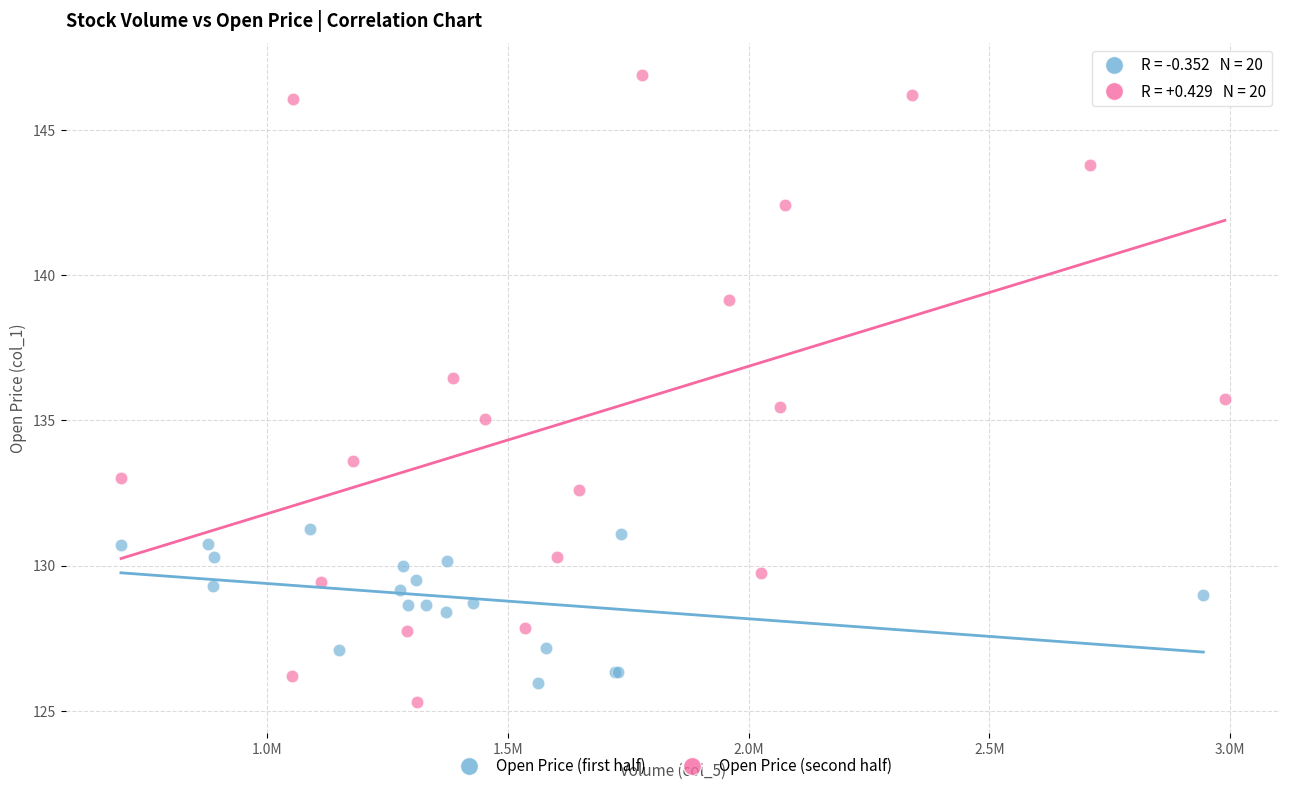

Which series reaches the maximum Y coordinate?

Open Price (second half)